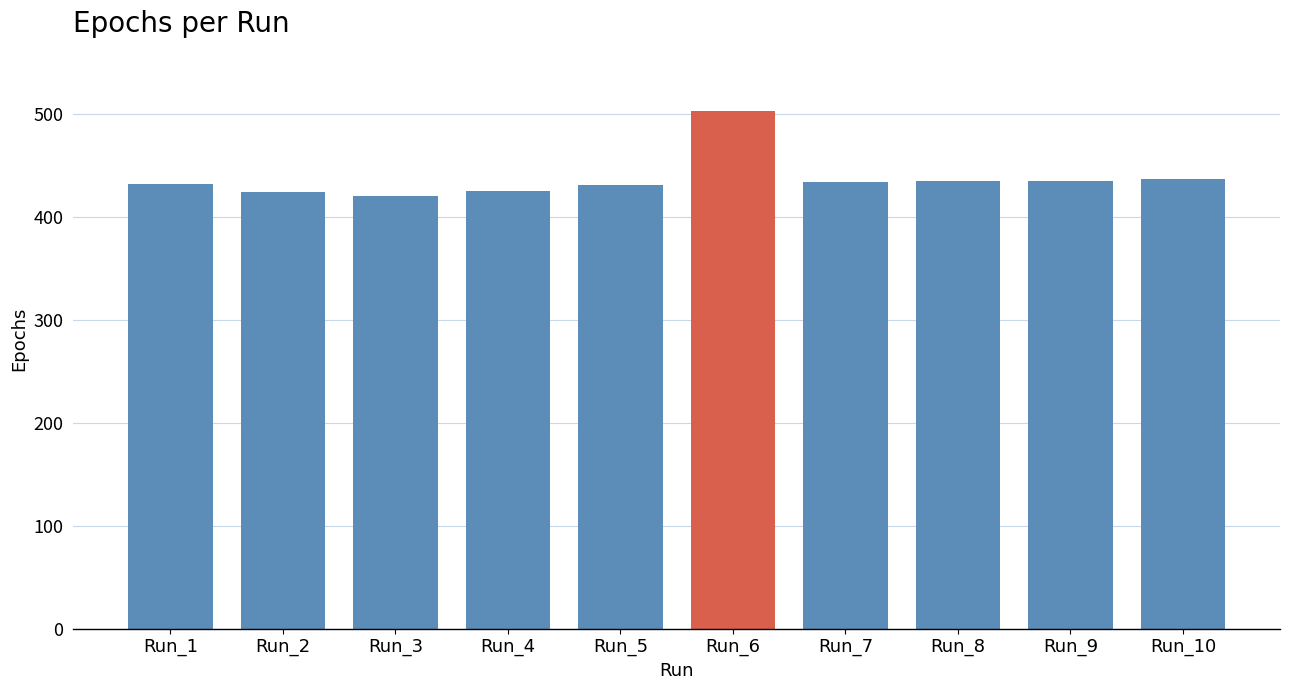

How many values are below 434?

5